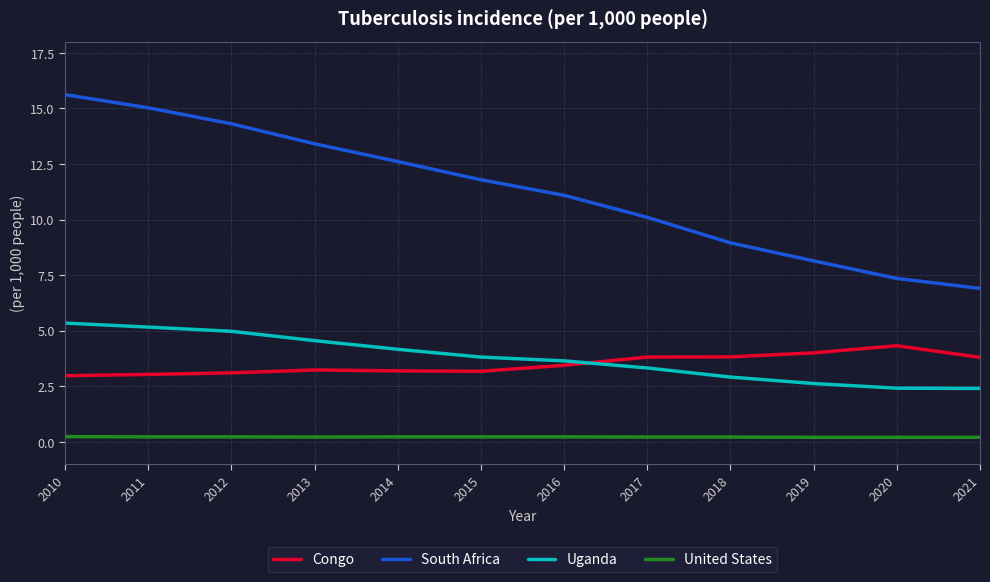

True or false: South Africa has more than 0 interior local peaks.

False